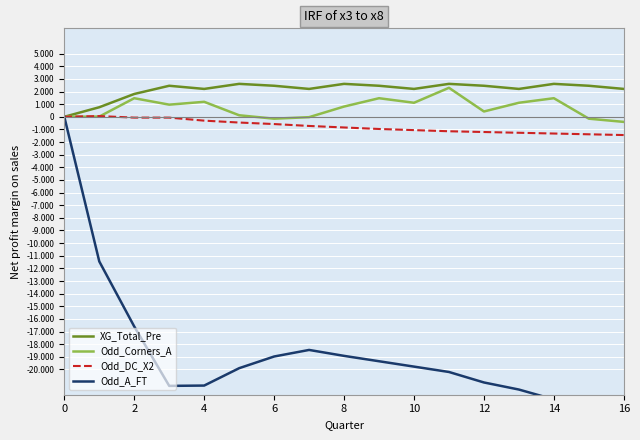

Is the value of Odd_A_FT at 12 greater than the value of Odd_Corners_A at 10?

No